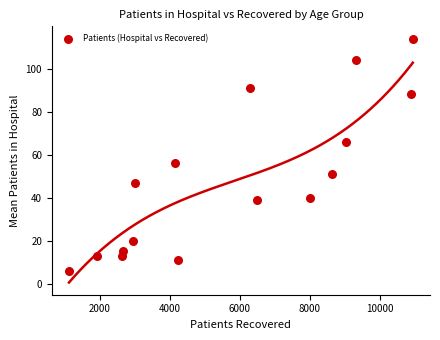

What Y value in the scatter plot is closest to 60?

56